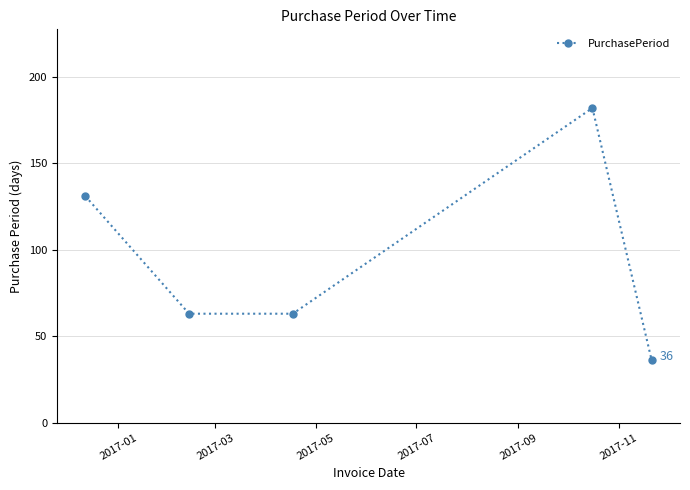

What is the value of the 4th point from the left?

182